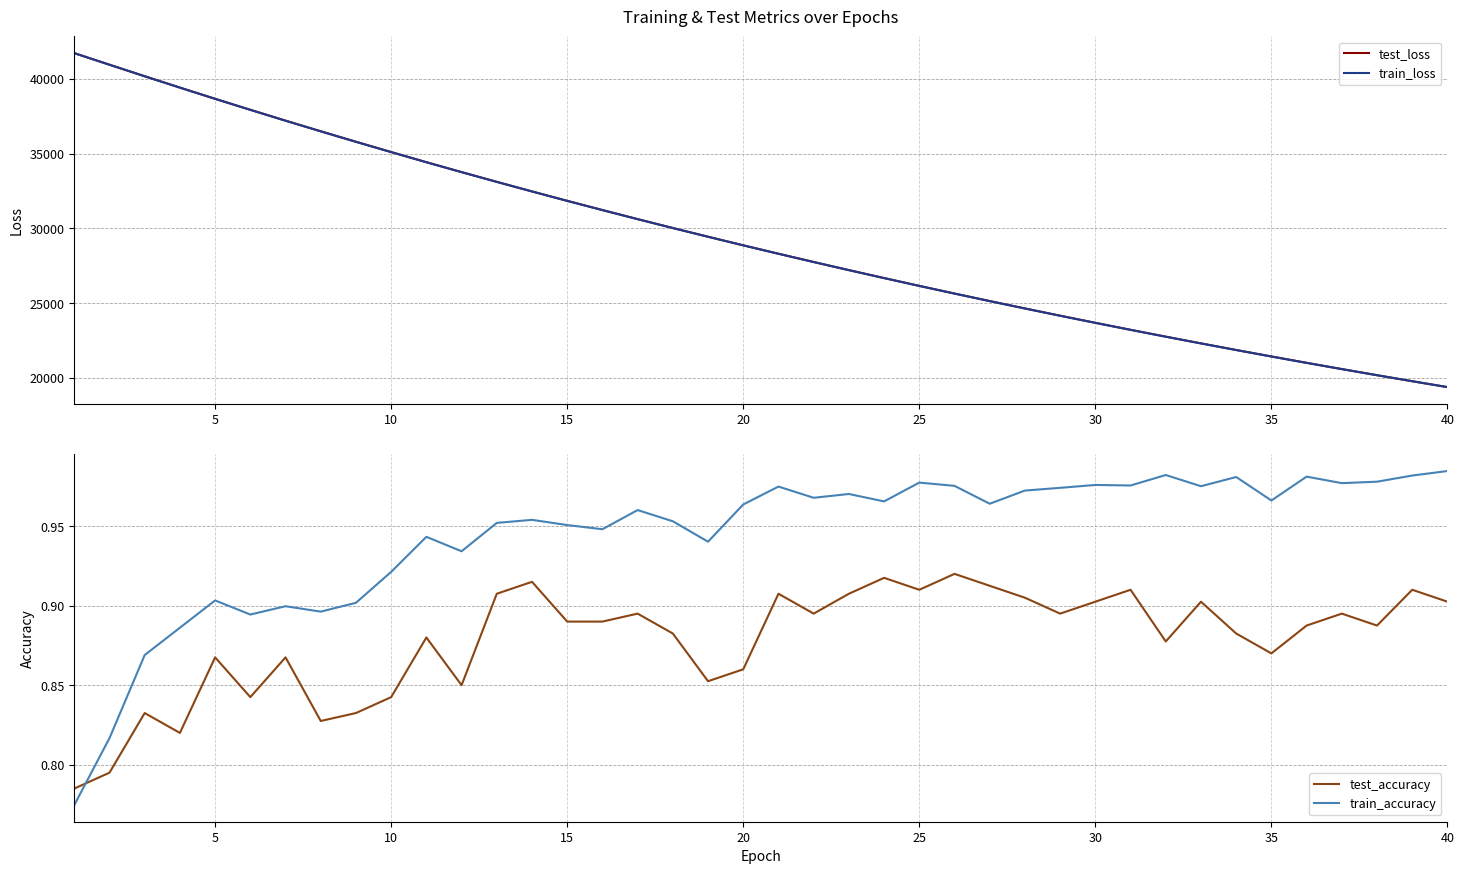

Reading left to right, list all the values displayed in this chart.

test_loss: 41728.6	40954.0	40182.9	39422.4	38671.9	37935.5	37209.7	36497.9	35797.3	35107.7	34429.1	33765.4	33113.0	32472.2	31842.9	31225.8	30618.5	30023.8	29440.3	28865.5	28302.0	27749.0	27205.9	26673.2	26150.1	25637.1	25133.3	24638.5	24153.5	23677.3	23209.7	22750.3	22300.4	21858.2	21425.0	20999.1	20581.5	20171.8	19769.2	19374.6
train_loss: 41728.5	40952.1	40180.7	39420.1	38670.0	37933.0	37206.8	36493.6	35792.7	35103.3	34426.6	33762.6	33110.2	32469.5	31840.3	31222.5	30615.9	30020.7	29436.4	28862.3	28298.9	27746.0	27203.2	26670.6	26147.5	25634.3	25130.7	24636.1	24150.7	23674.4	23206.9	22748.0	22297.8	21855.9	21422.4	20996.8	20579.2	20169.4	19767.2	19372.4
test_accuracy: 0.8	0.8	0.8	0.8	0.9	0.8	0.9	0.8	0.8	0.8	0.9	0.8	0.9	0.9	0.9	0.9	0.9	0.9	0.9	0.9	0.9	0.9	0.9	0.9	0.9	0.9	0.9	0.9	0.9	0.9	0.9	0.9	0.9	0.9	0.9	0.9	0.9	0.9	0.9	0.9
train_accuracy: 0.8	0.8	0.9	0.9	0.9	0.9	0.9	0.9	0.9	0.9	0.9	0.9	1.0	1.0	1.0	0.9	1.0	1.0	0.9	1.0	1.0	1.0	1.0	1.0	1.0	1.0	1.0	1.0	1.0	1.0	1.0	1.0	1.0	1.0	1.0	1.0	1.0	1.0	1.0	1.0